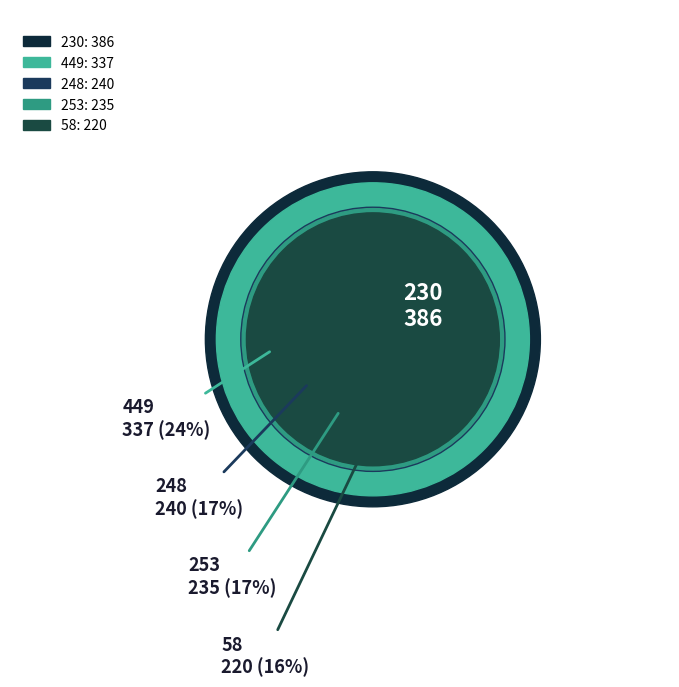

What is the ratio of the value at 449 to the value at 58?

1.5